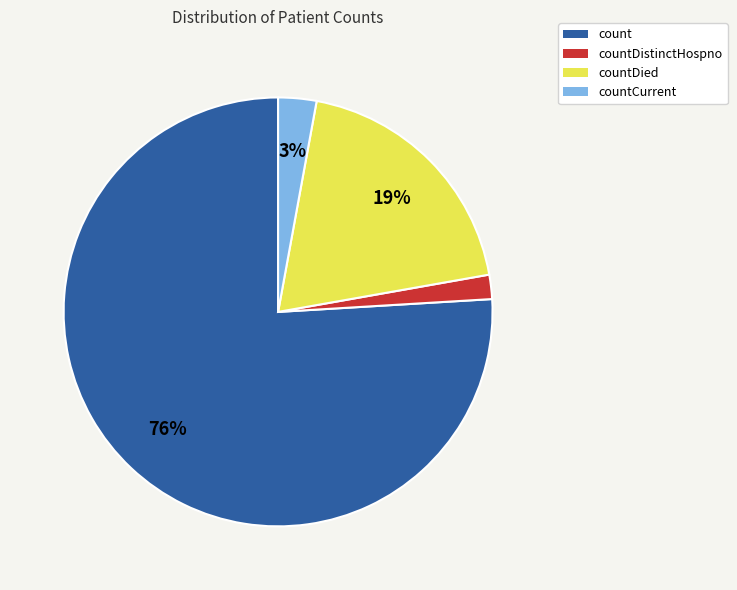

Which category has the biggest portion of the pie?

count